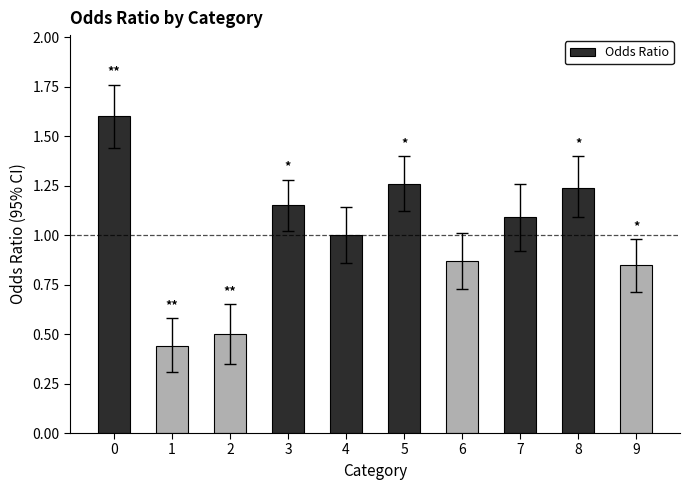

What is the sum of the values at 3 and 8?

2.4